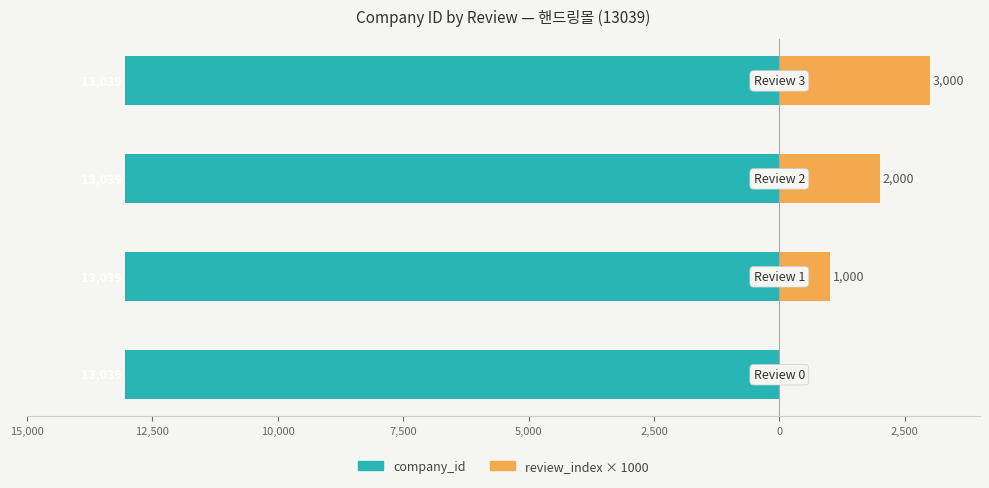

How many bars are there in total?

8